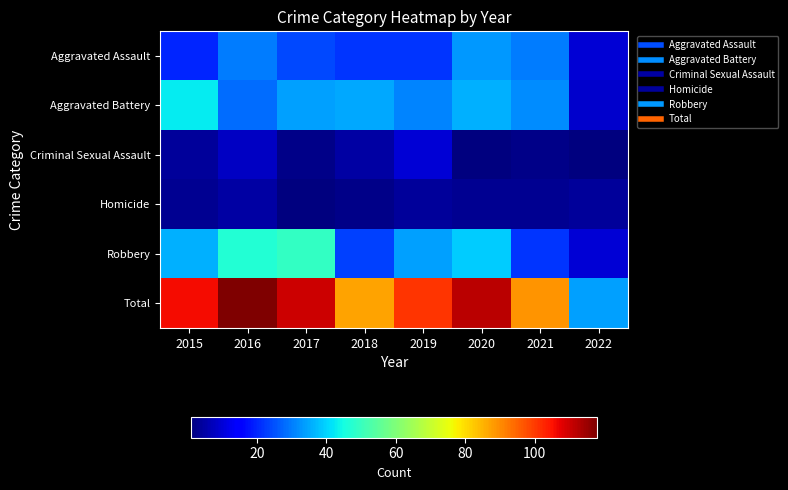

What is the difference between the highest and lowest values at 2021?

87